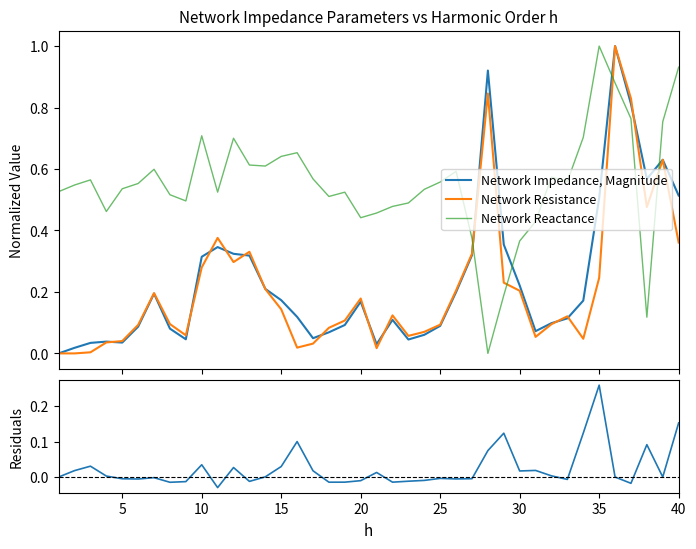

True or false: Network Reactance and Network Impedance, Magnitude cross at least once.

True